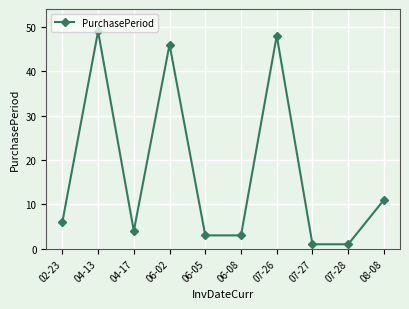

Reading left to right, list all the values displayed in this chart.

02-23=6	04-13=49	04-17=4	06-02=46	06-05=3	06-08=3	07-26=48	07-27=1	07-28=1	08-08=11